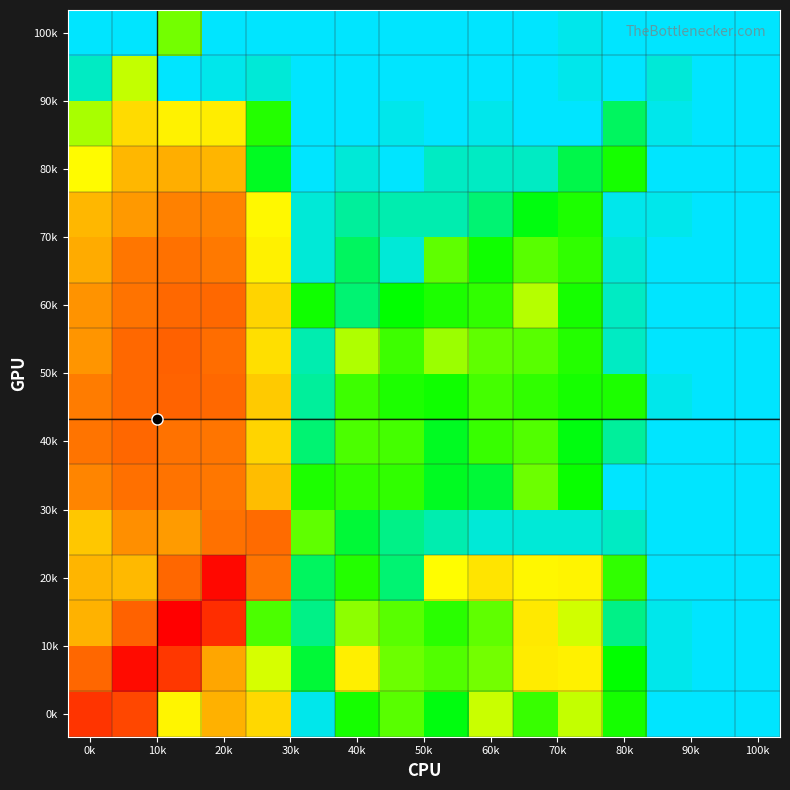

At how many categories does at least one series exceed 3?

3